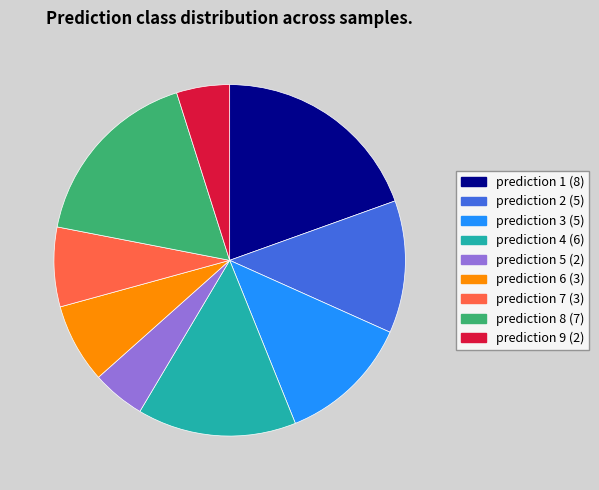

Which has a higher value, prediction 6 (3) or prediction 2 (5)?

prediction 2 (5)